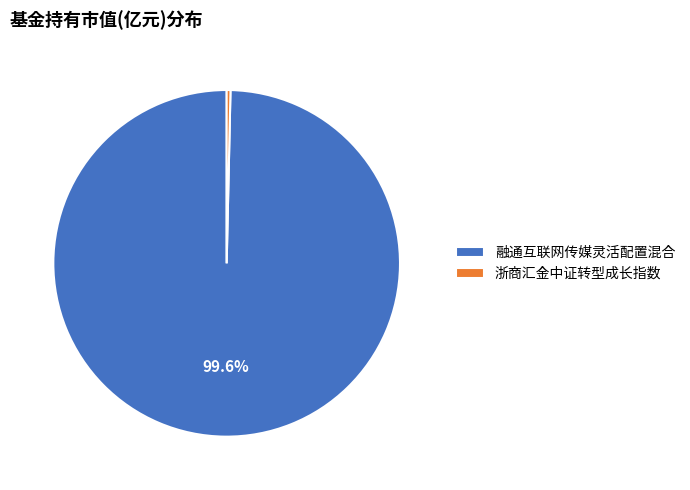

To the nearest percent, what percentage of the pie is 融通互联网传媒灵活配置混合?

100%